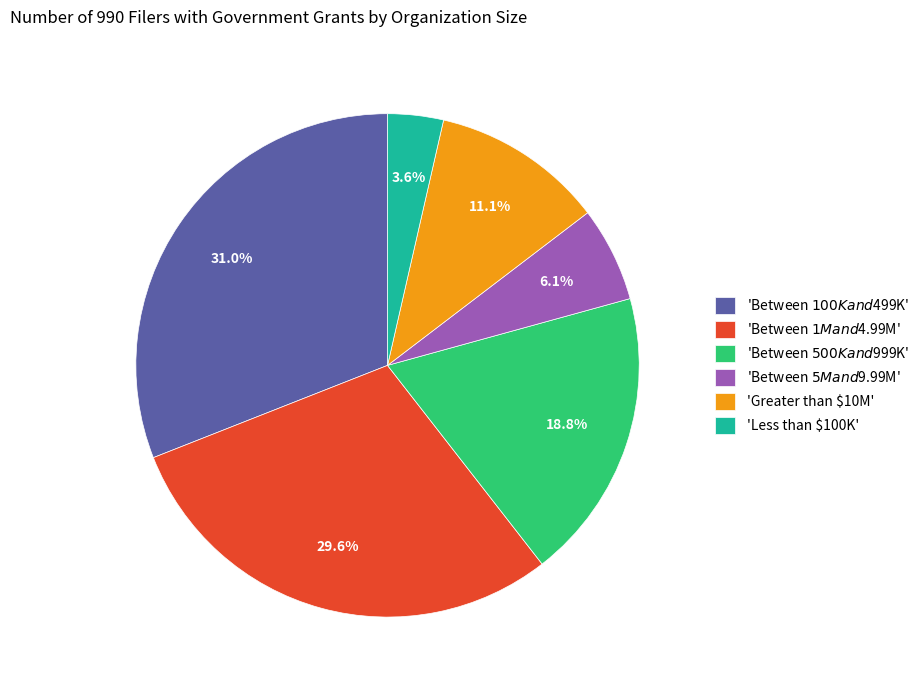

To the nearest percent, what is the average slice percentage?

17%